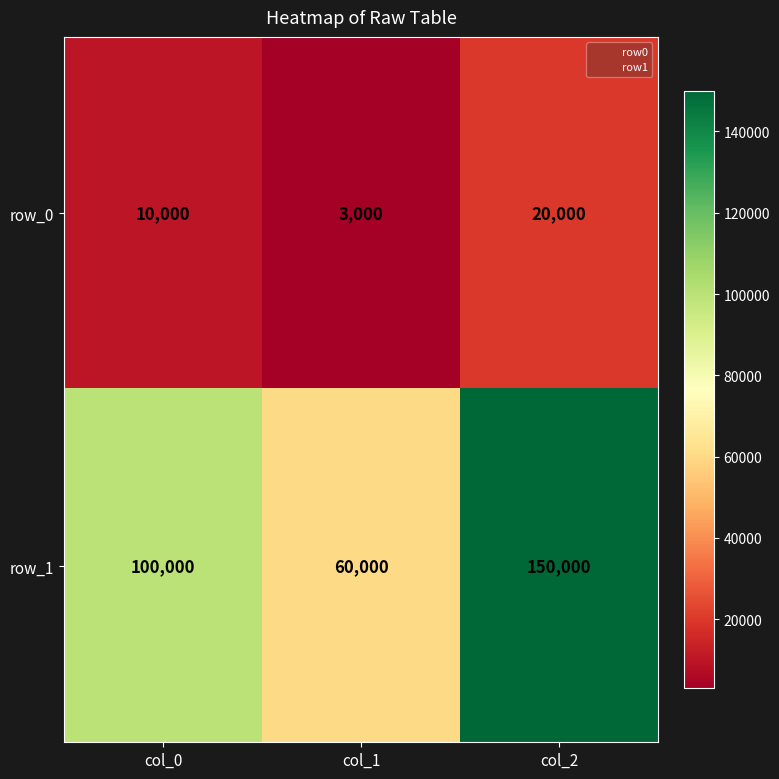

True or false: row_0 has a value of 4846 at col_0.

False